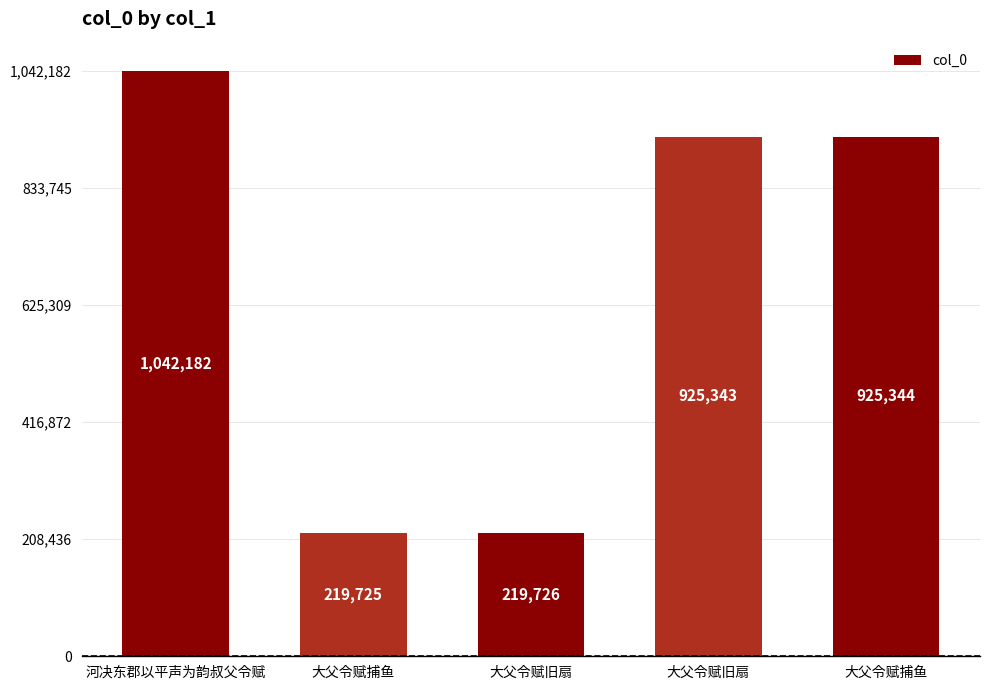

Is it true that the value at 大父令赋捕鱼 is 1454148?

False